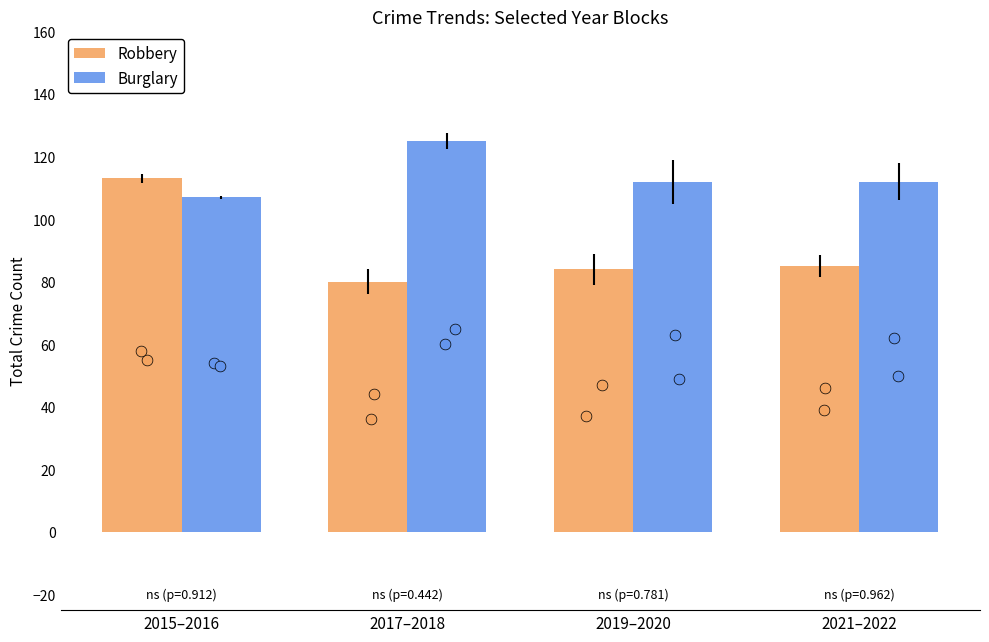

Which series contains the lowest Y value?

Robbery